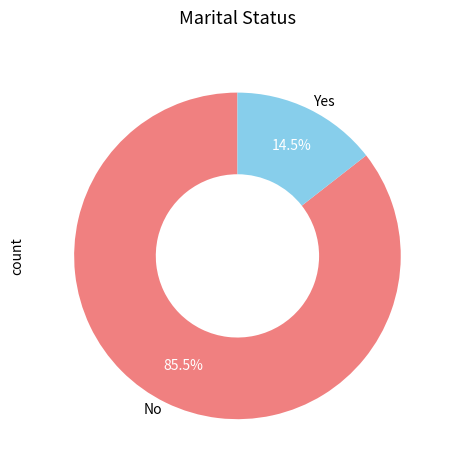

What is the smallest slice in the pie chart?

Yes